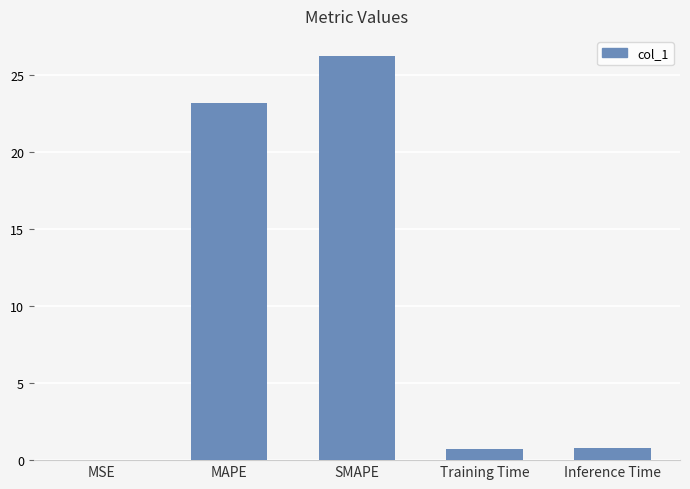

What is the change in value from MSE to Training Time?

+0.7